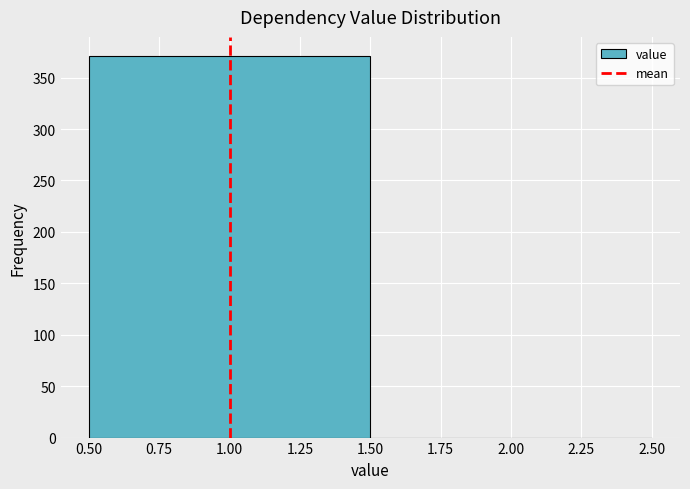

What is the height of the bar covering 0.50 to 1.50 on the x-axis? The values are not printed on the chart, so give them approximately, as read against the axis.

370